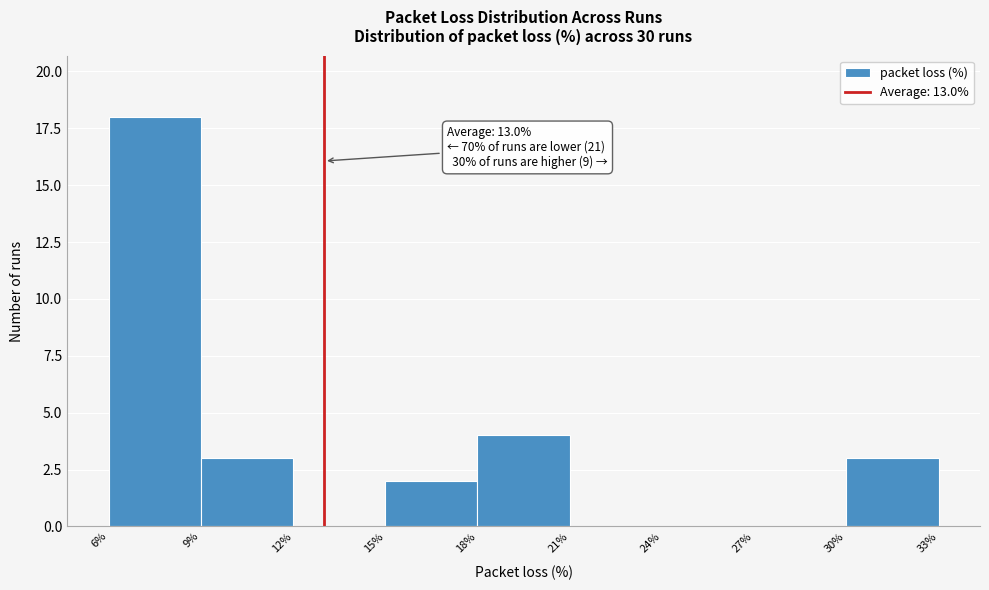

Over which range of the x-axis is the bar tallest?

6% to 9%